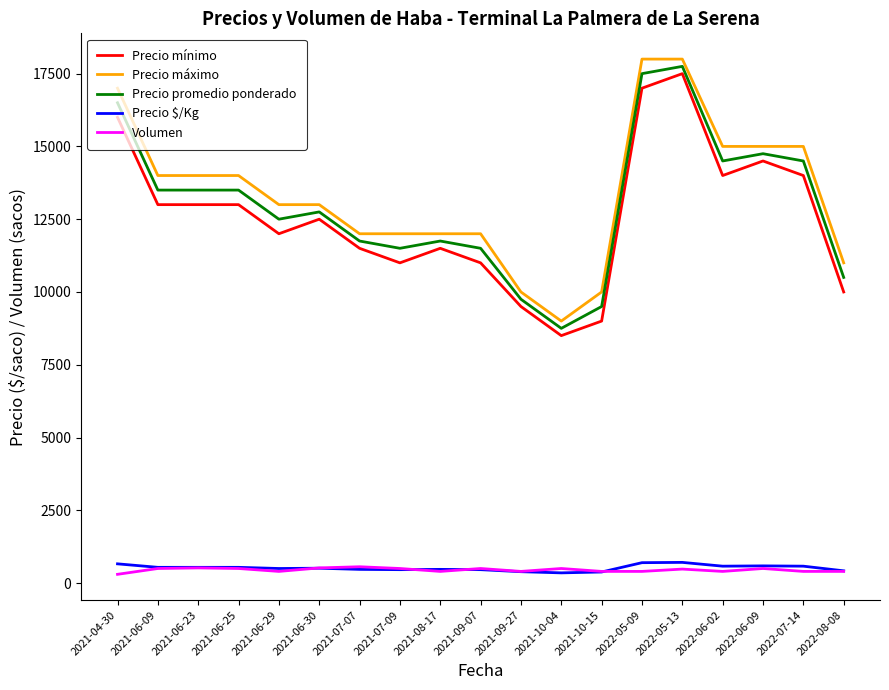

What is the sum of all Precio promedio ponderado values?

246250